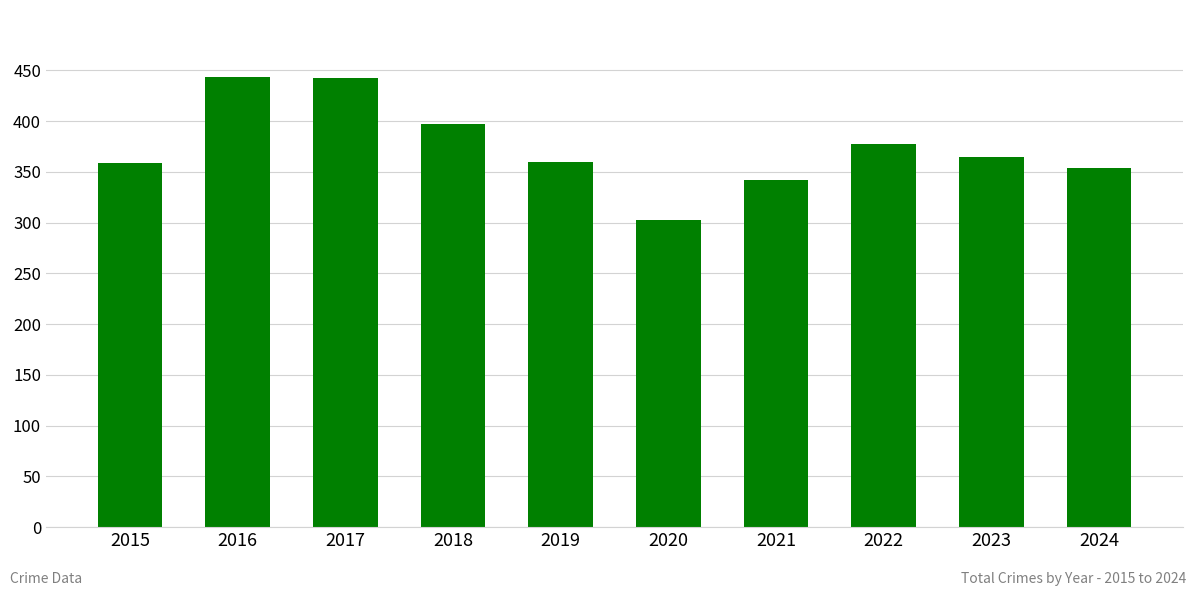

What is the greatest value displayed?

443